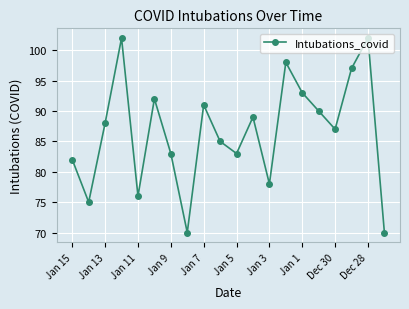

What is the average value?

87